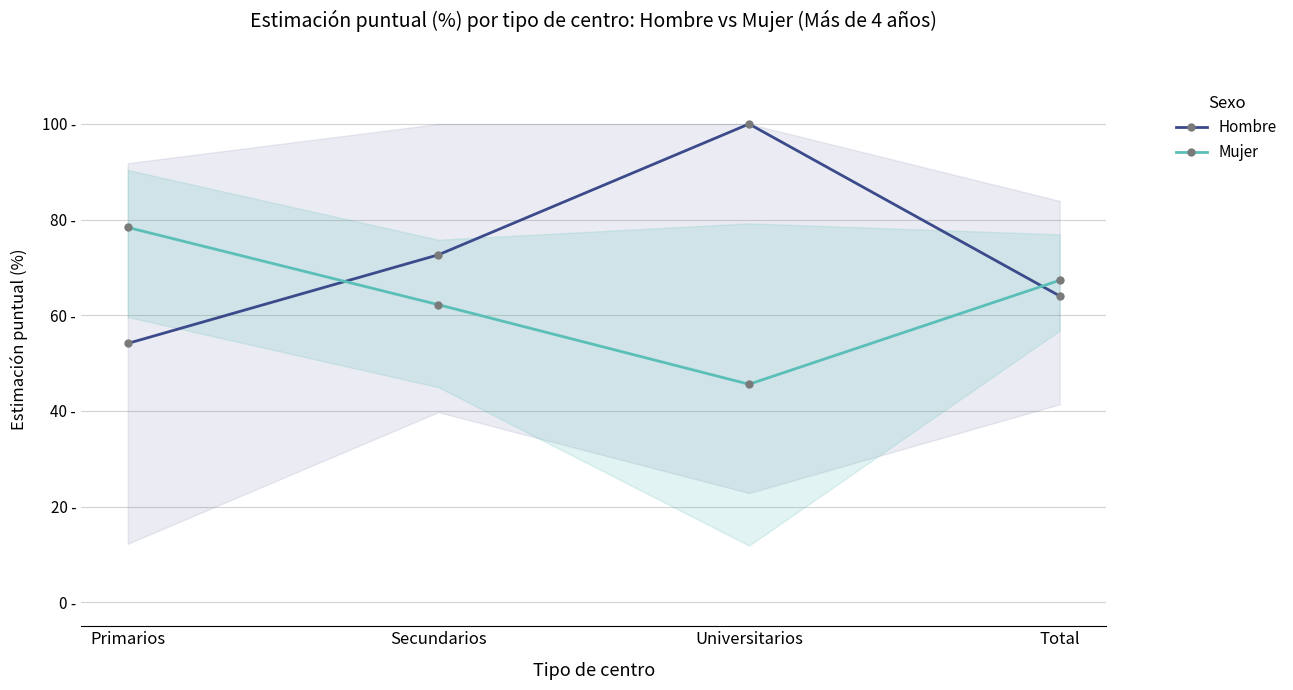

At how many categories does at least one series exceed 98?

1